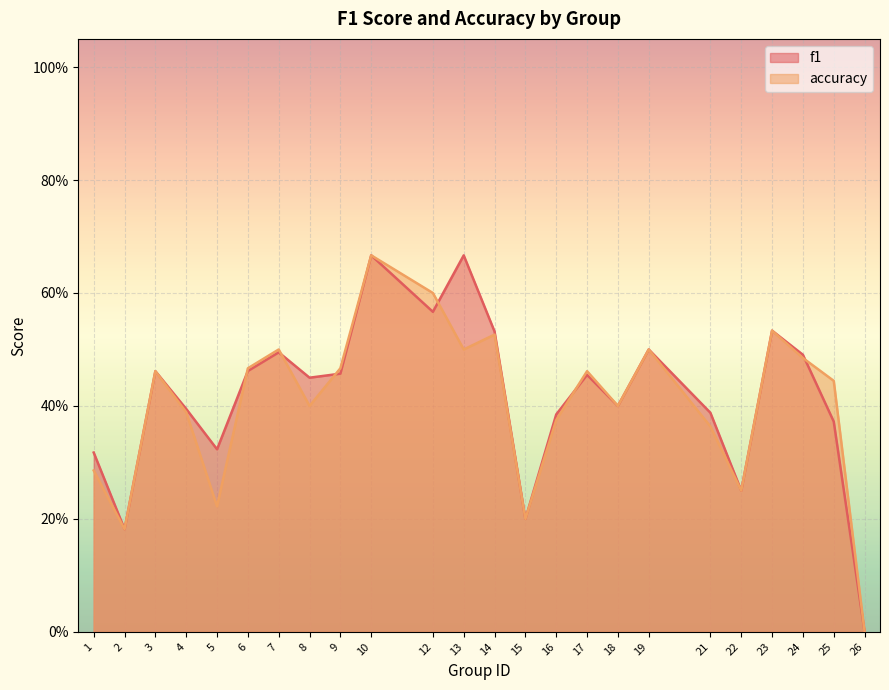

How many distinct data groups are displayed?

2